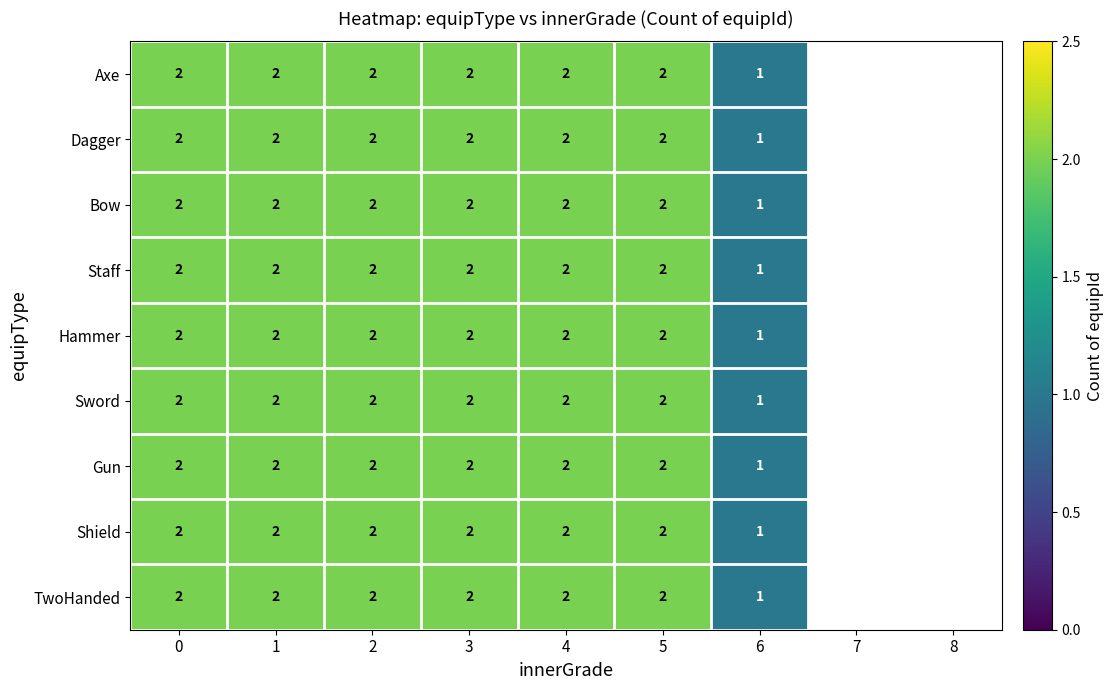

What is the total value across all series at 0?

18